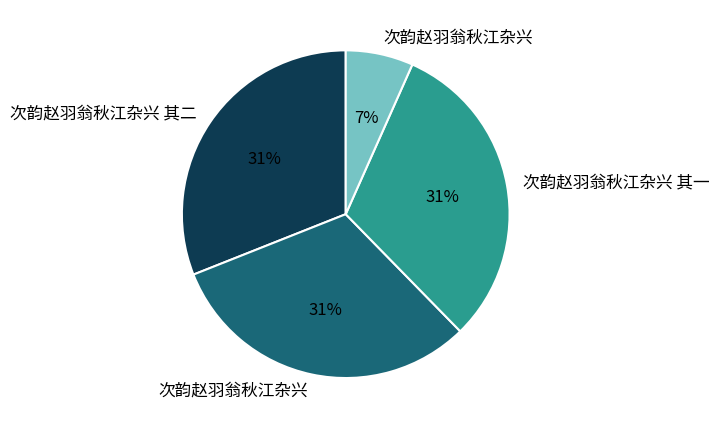

Is there any slice that represents more than half of the pie?

No